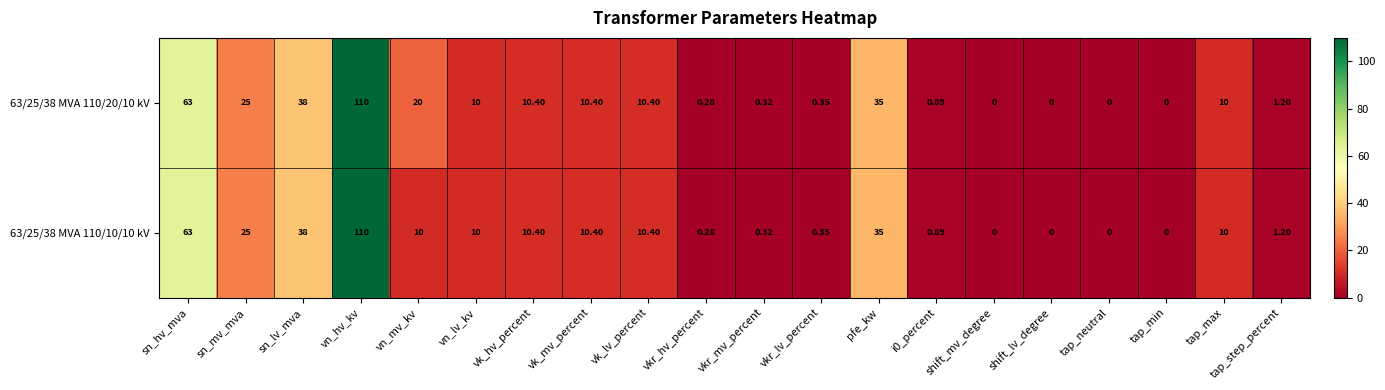

At which label is 63/25/38 MVA 110/10/10 kV closest to 55?

sn_hv_mva